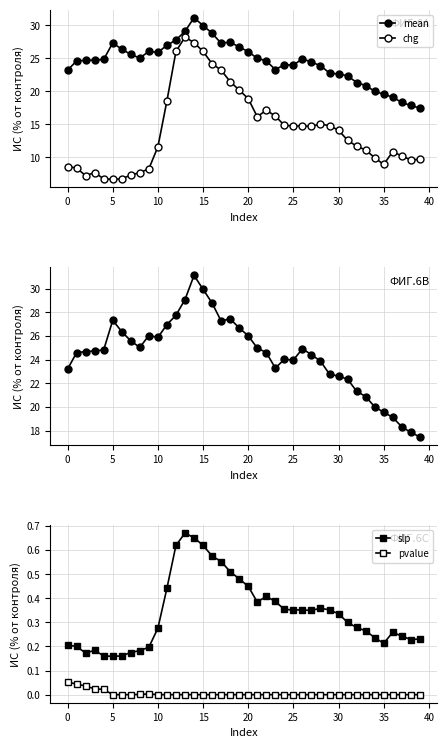

What is the label of the 25th point from the left?

24